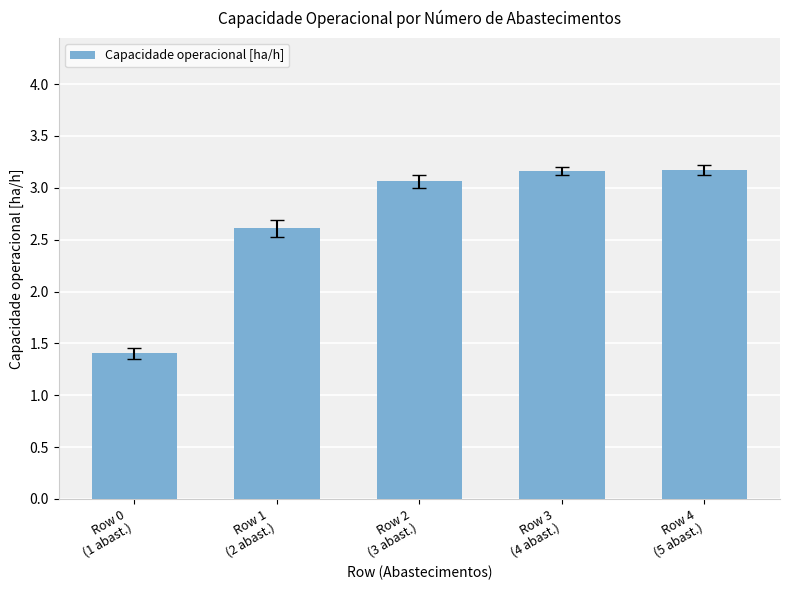

What is the greatest value displayed?

3.2